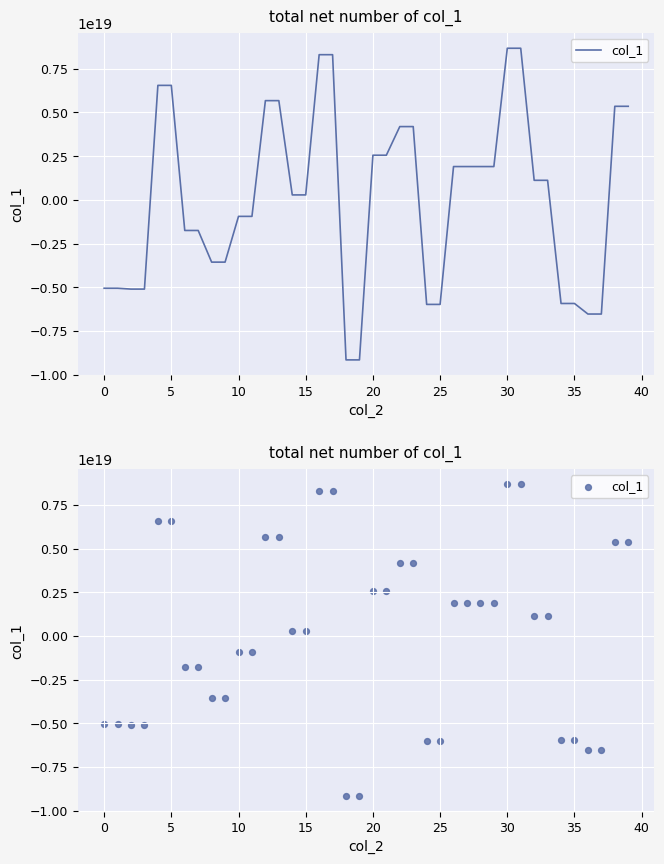

What is the change in value from 23 to 39?

+1160933250222267904